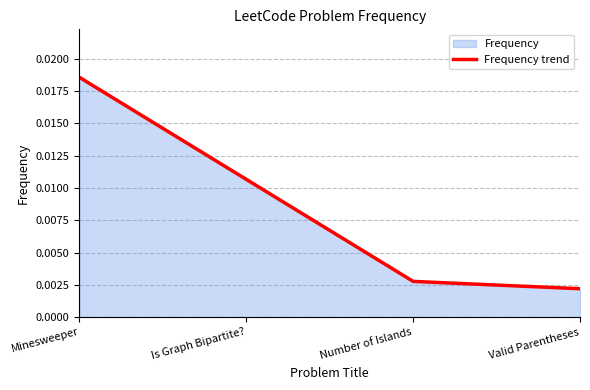

Between Is Graph Bipartite? and Number of Islands, which is larger?

Is Graph Bipartite?